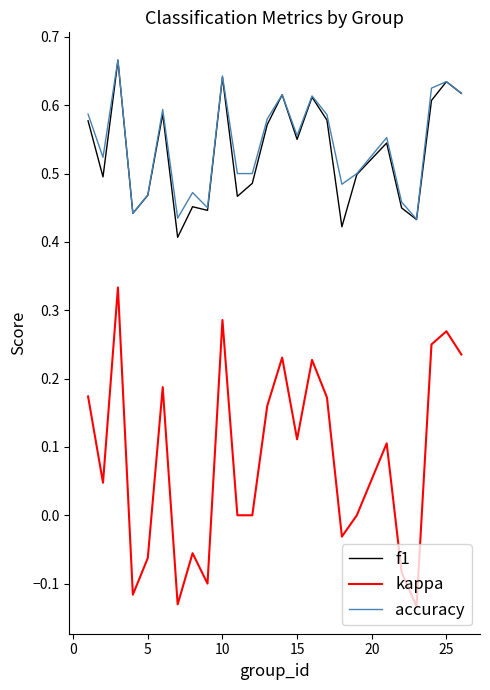

Which series has the largest range (max minus min)?

kappa